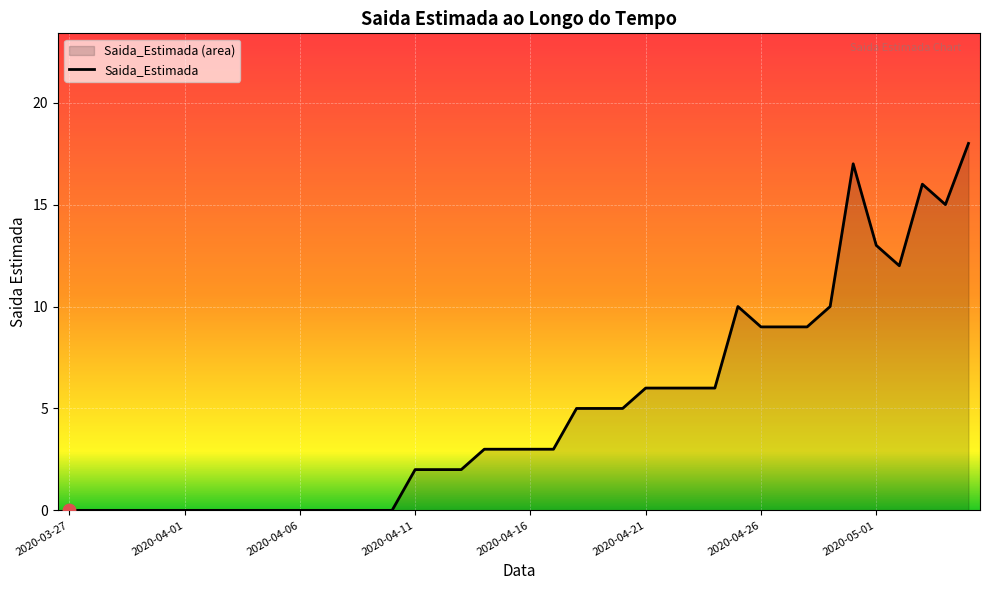

Approximately how many times larger is the value at 2020-04-28 compared to 2020-04-22?

1.5